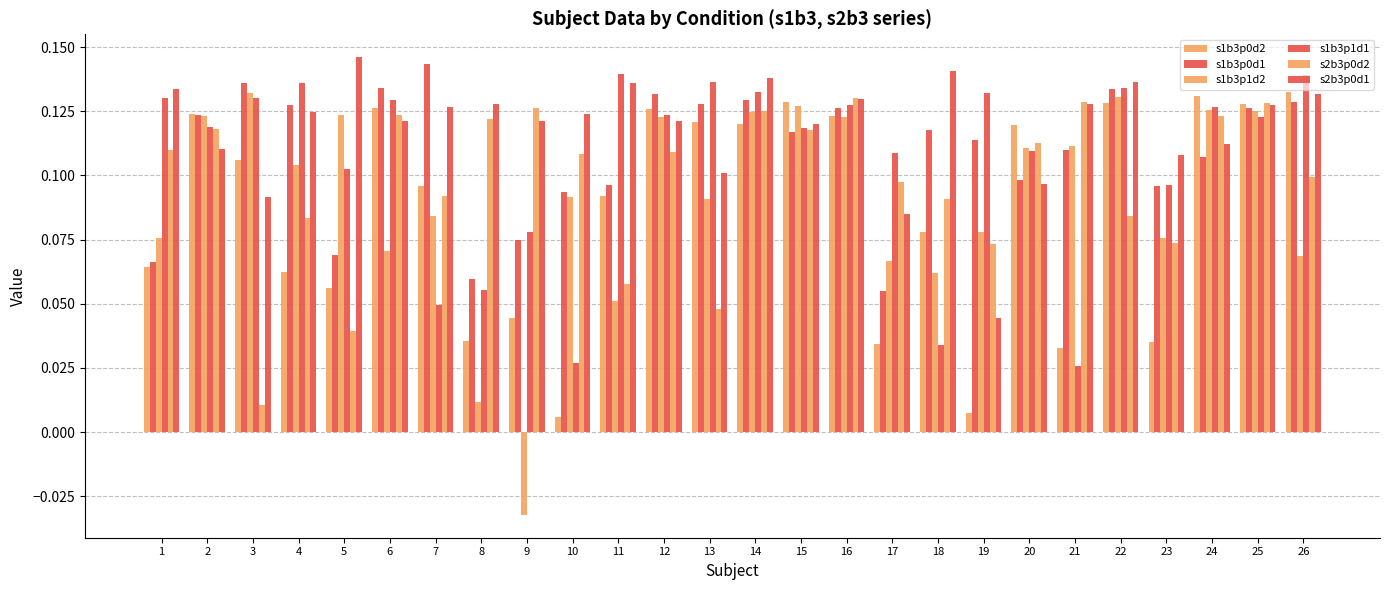

List the labels in order of s1b3p0d2 value, largest first.

26, 24, 15, 22, 25, 6, 12, 2, 16, 13, 14, 20, 3, 7, 11, 18, 1, 4, 5, 9, 8, 23, 17, 21, 19, 10